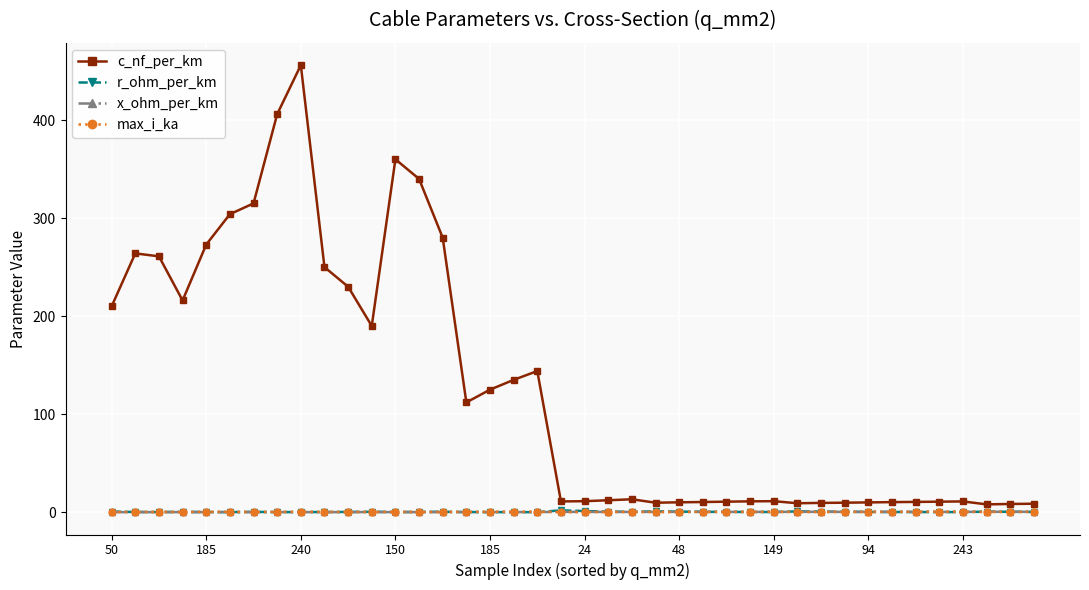

True or false: c_nf_per_km and r_ohm_per_km intersect in this chart.

False